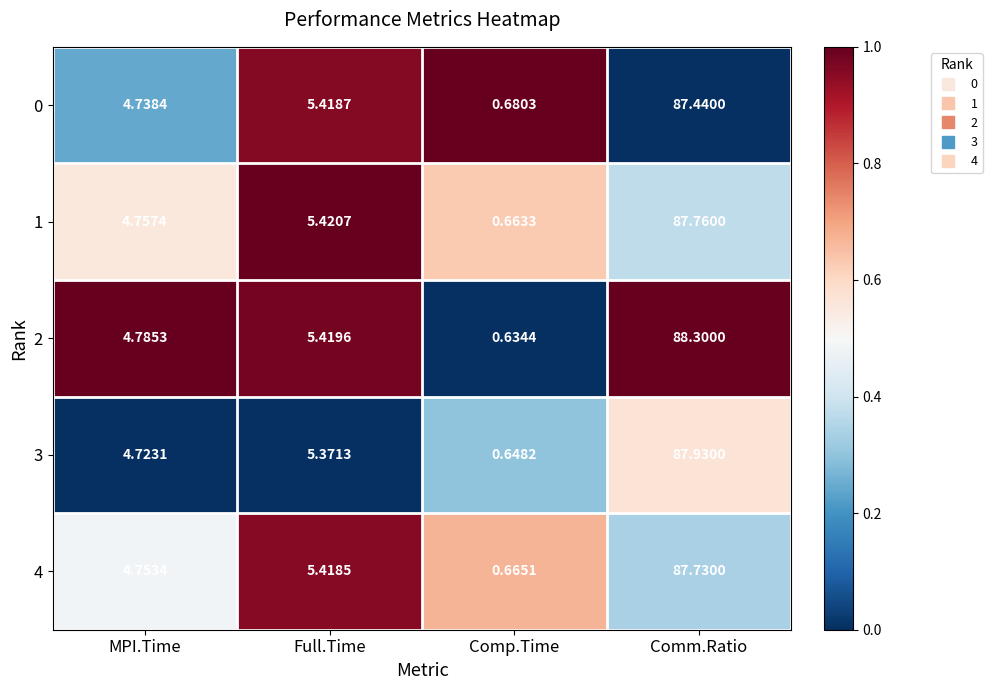

At how many categories does at least one series exceed 0?

4